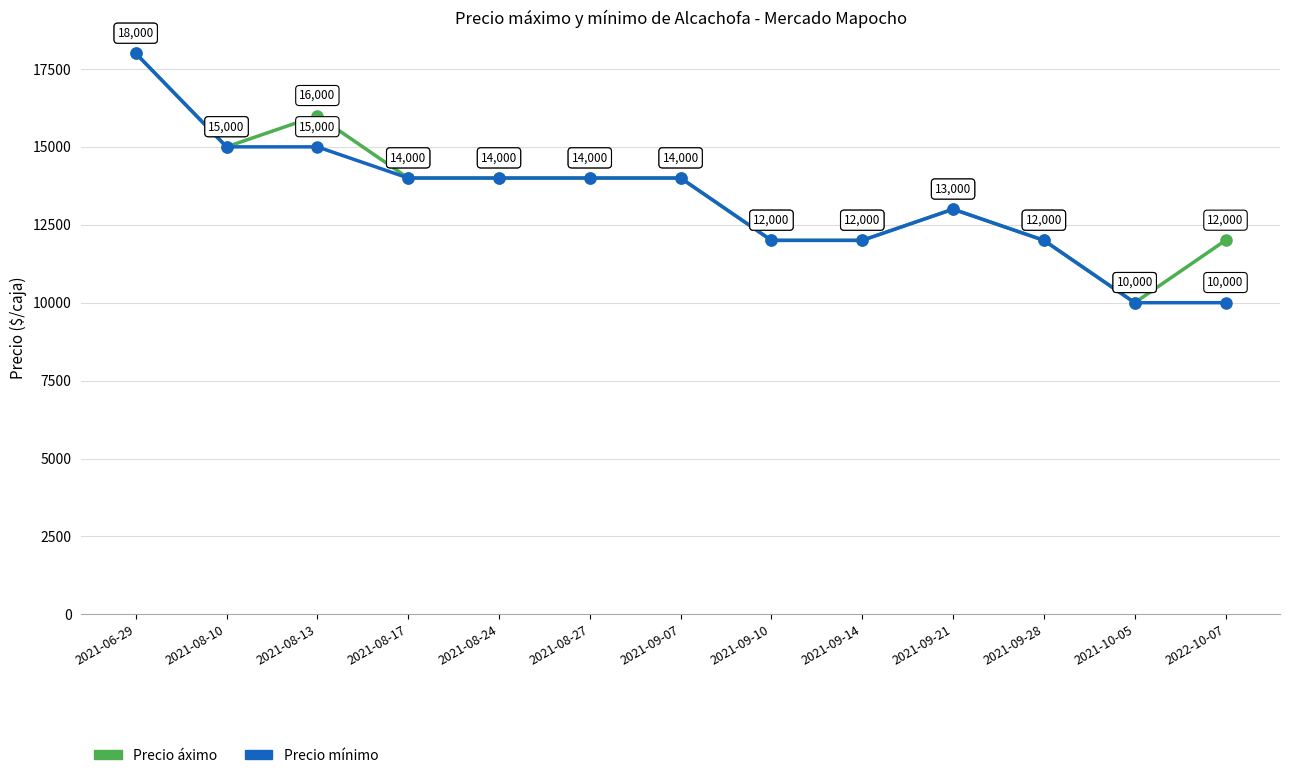

Rank the series by their average value, from highest to lowest.

Precio áximo, Precio mínimo